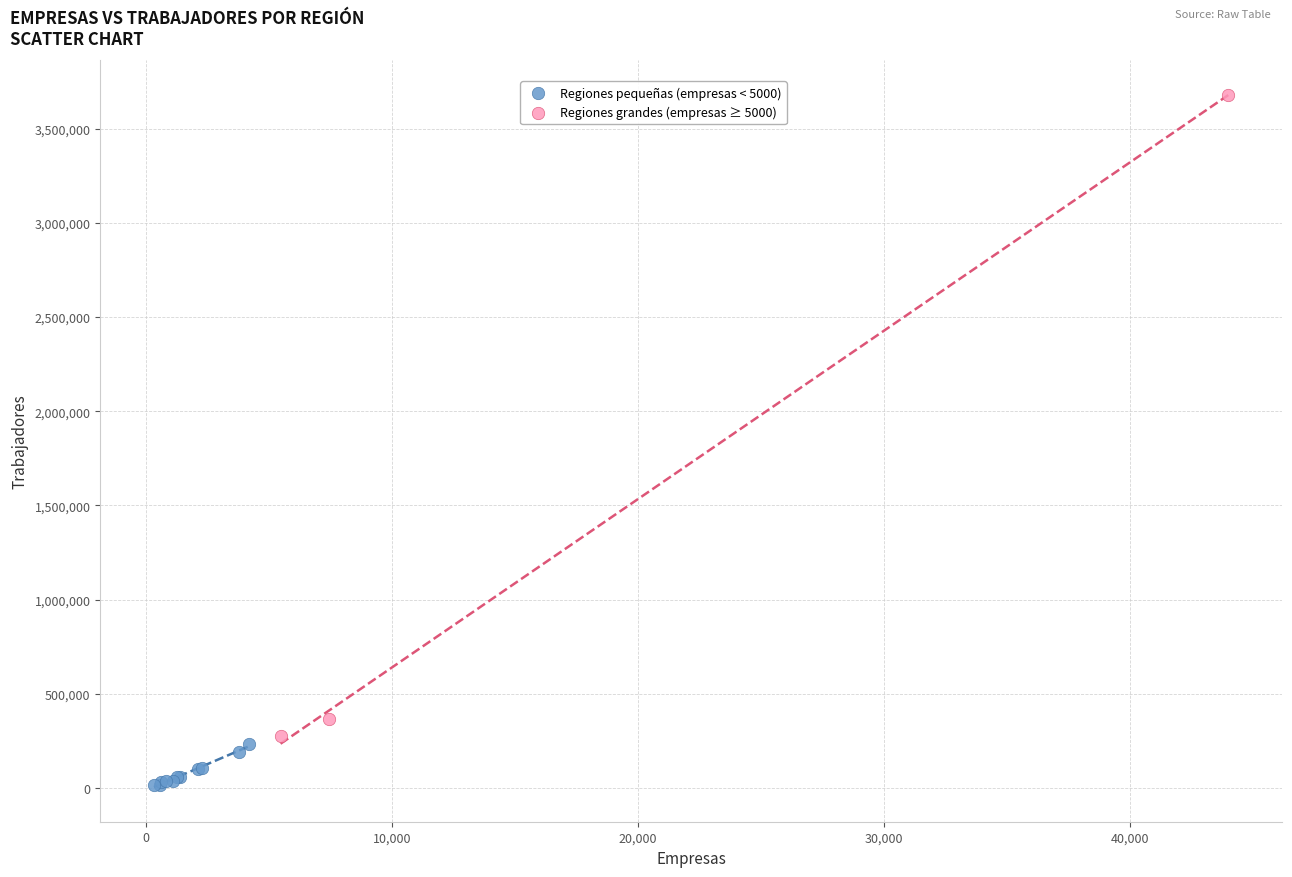

Which series has the largest Y range (max minus min)?

Regiones grandes (empresas ≥ 5000)